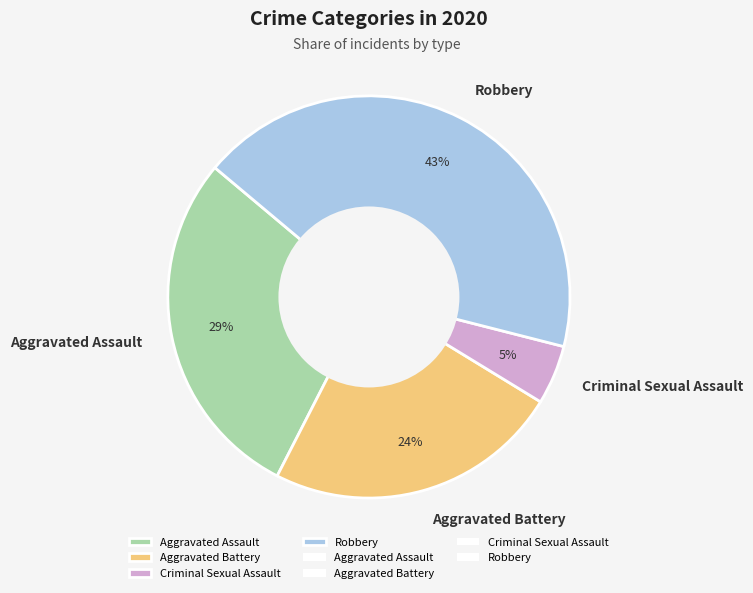

What is the largest slice in the pie chart?

Robbery